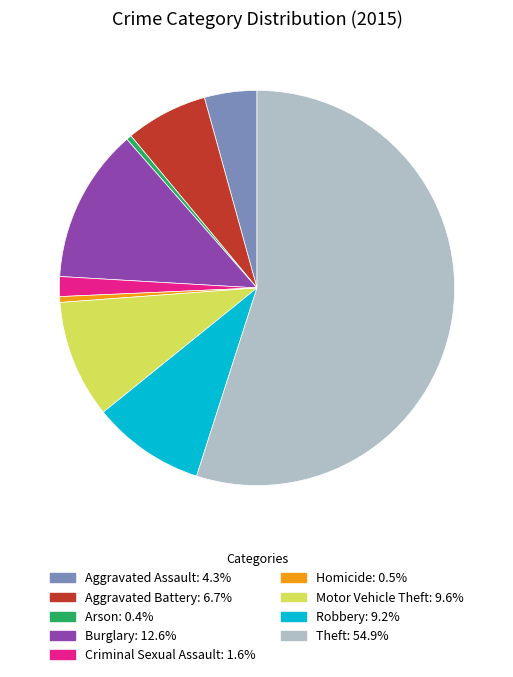

Do Burglary and Homicide together represent more than half of the pie?

No